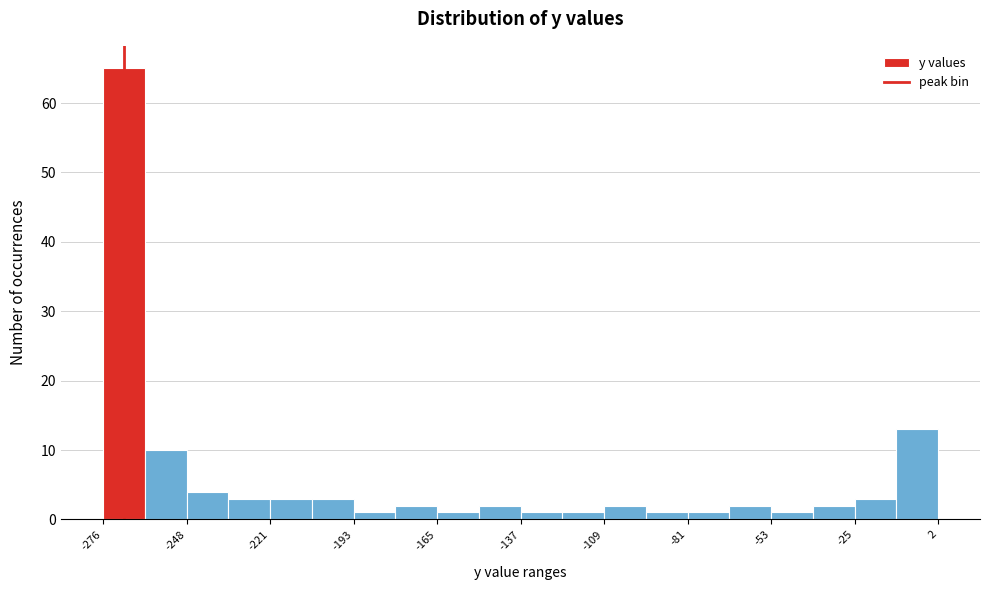

Around what value on the x-axis is the tallest bar? Give the approximate position of its centre, as read against the axis.

-270